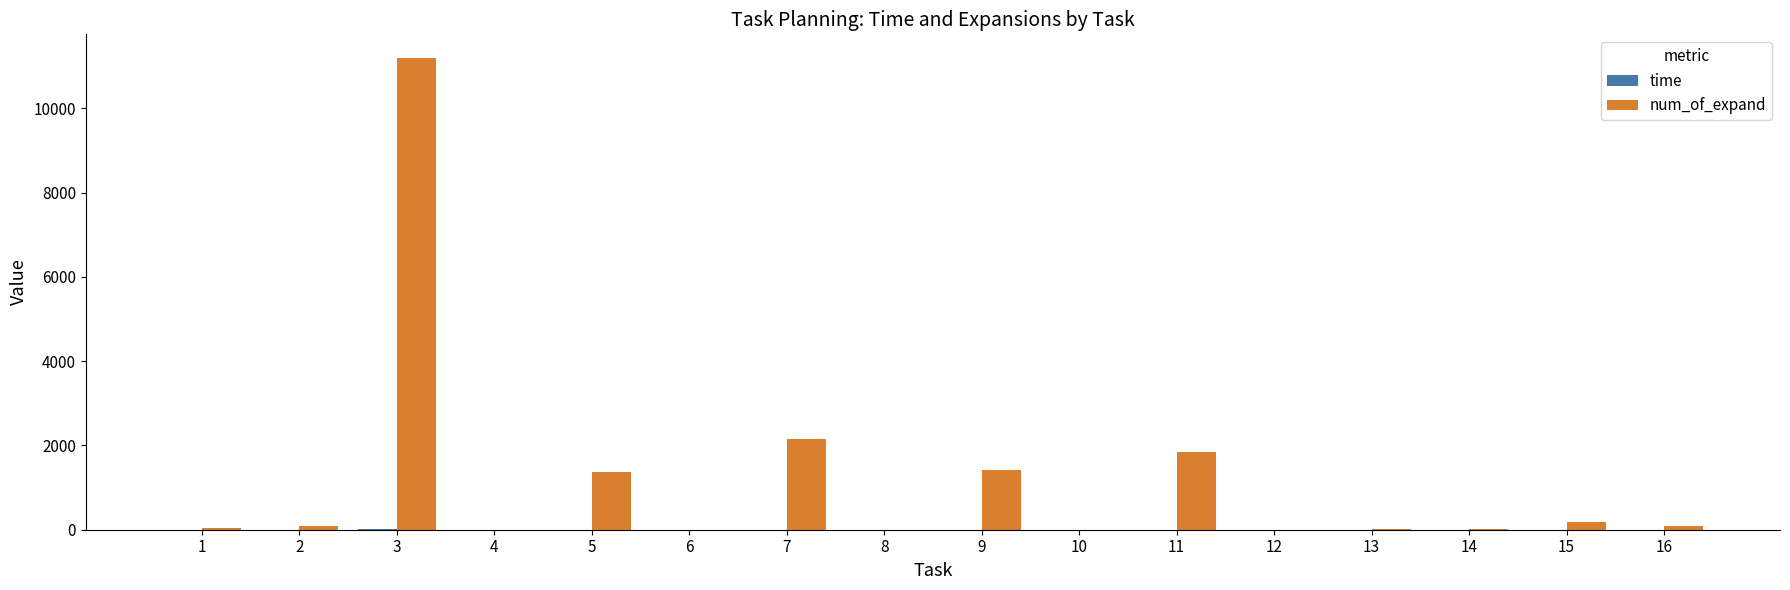

What is the maximum value shown in the chart?

11199.0